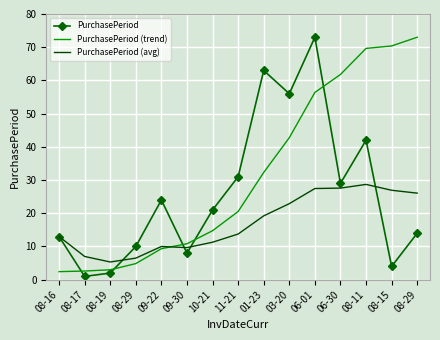

Reading left to right, what are all the values shown in this chart?

PurchasePeriod: 13.0	1.0	2.0	10.0	24.0	8.0	21.0	31.0	63.0	56.0	73.0	29.0	42.0	4.0	14.0
PurchasePeriod (trend): 2.4	2.6	3.0	4.9	9.3	10.8	14.7	20.5	32.3	42.8	56.4	61.8	69.6	70.4	73.0
PurchasePeriod (avg): 13.0	7.0	5.3	6.5	10.0	9.7	11.3	13.8	19.2	22.9	27.5	27.6	28.7	26.9	26.1